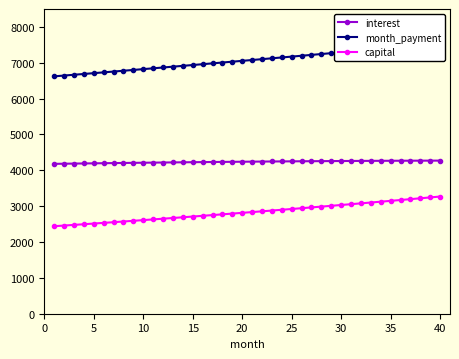

What is the maximum value for capital?

3268.6